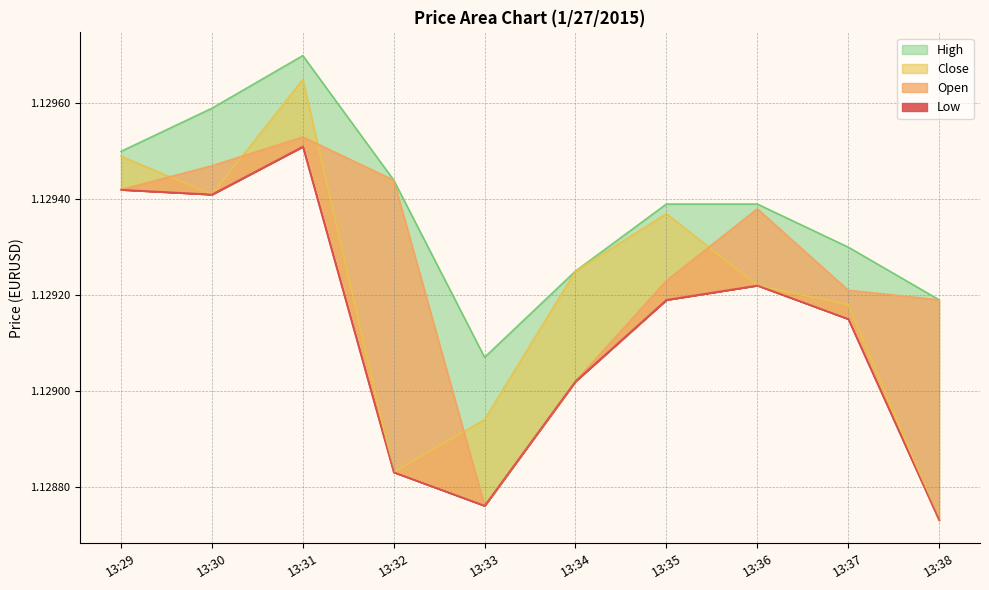

At which category is the sum across all series the highest?

13:31